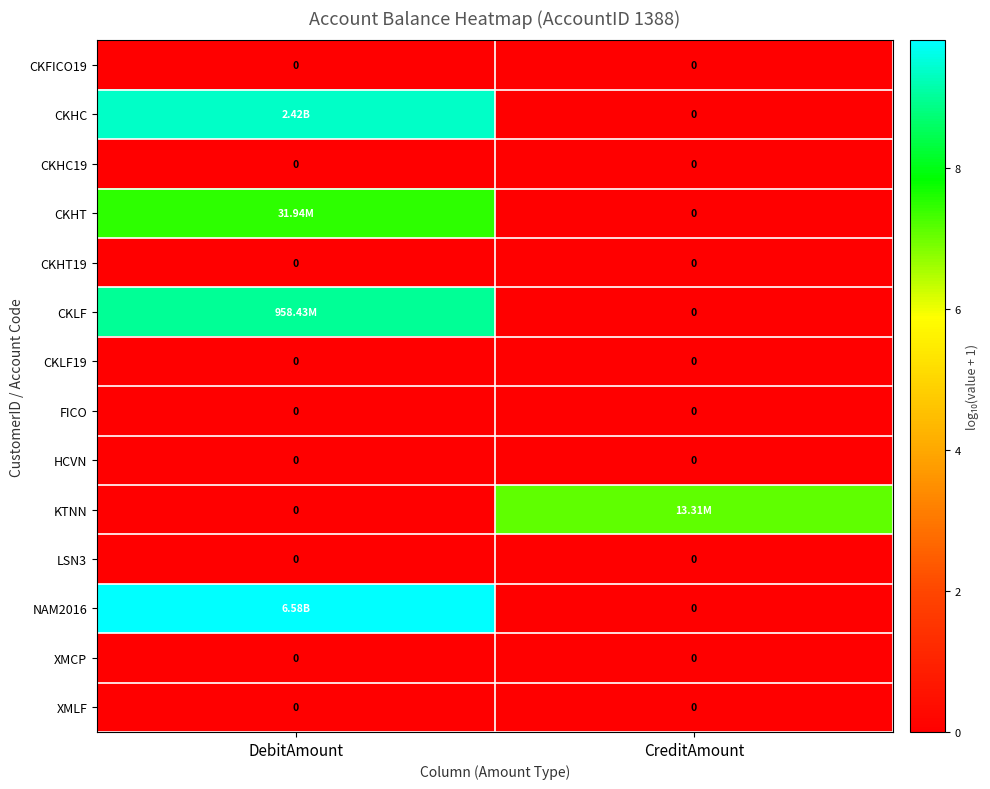

Rank the series at DebitAmount from lowest to highest value.

CKFICO19, CKHC19, CKHT19, CKLF19, FICO, HCVN, KTNN, LSN3, XMCP, XMLF, CKHT, CKLF, CKHC, NAM2016